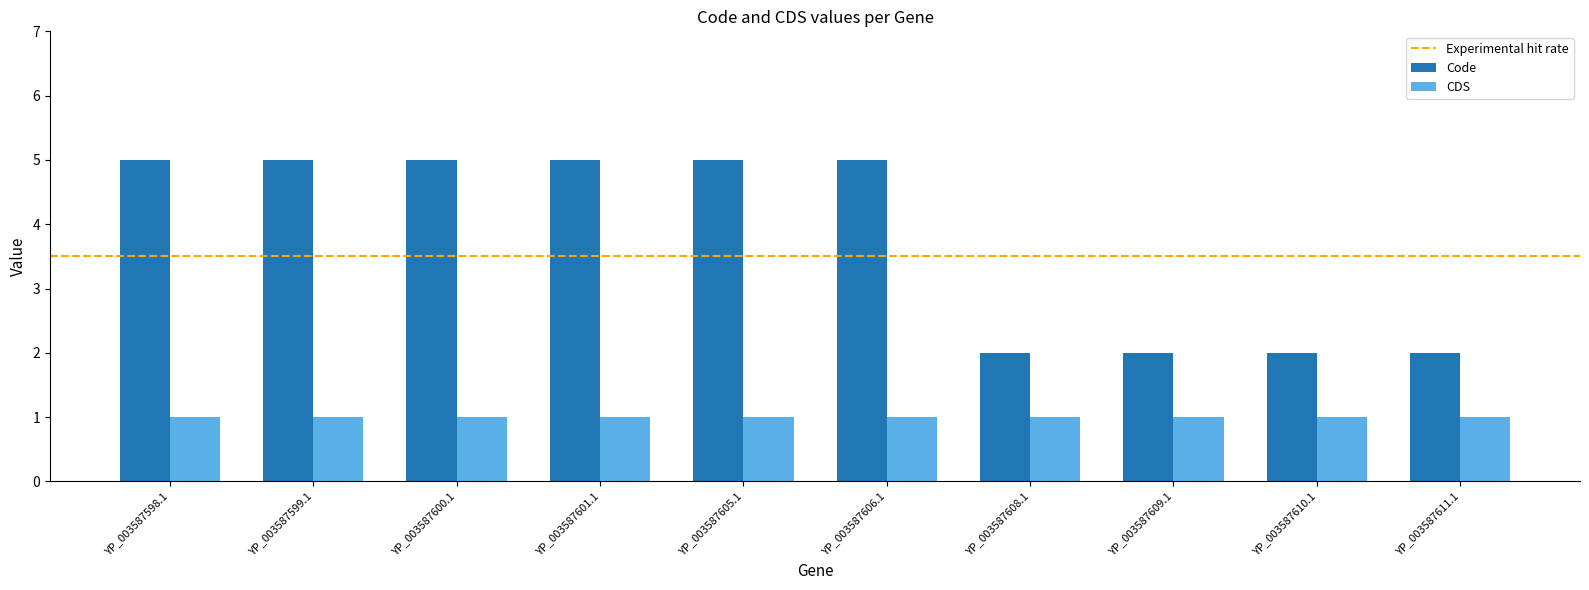

The Code series shows 7 at YP_003587598.1. True or false?

False